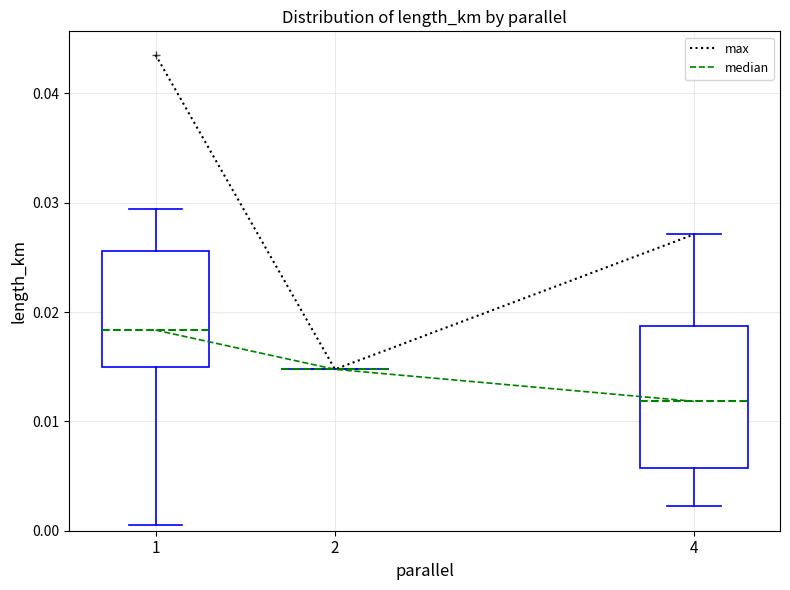

Which series has the widest spread of values?

max